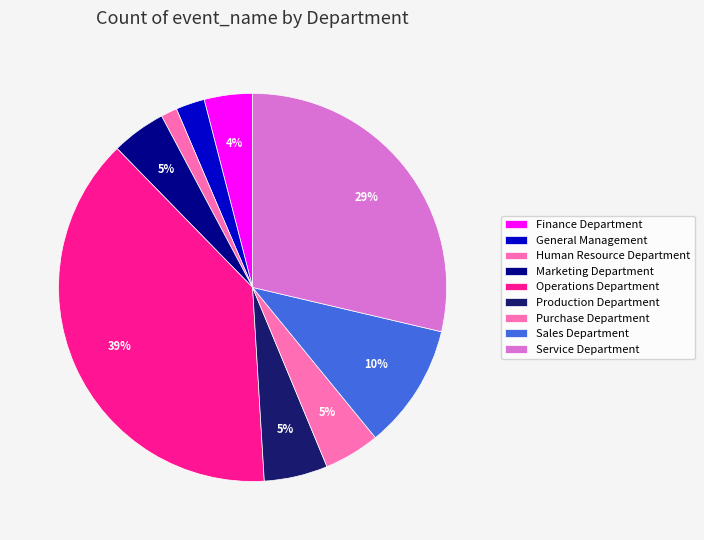

Is there a majority slice in this chart?

No